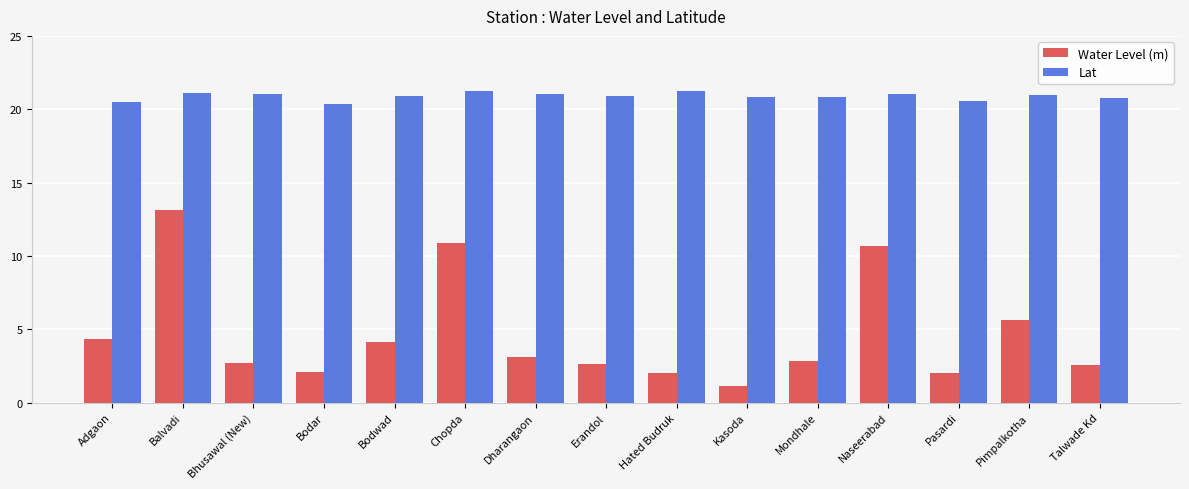

The value of Water Level (m) at Chopda is 10.9. True or false?

True